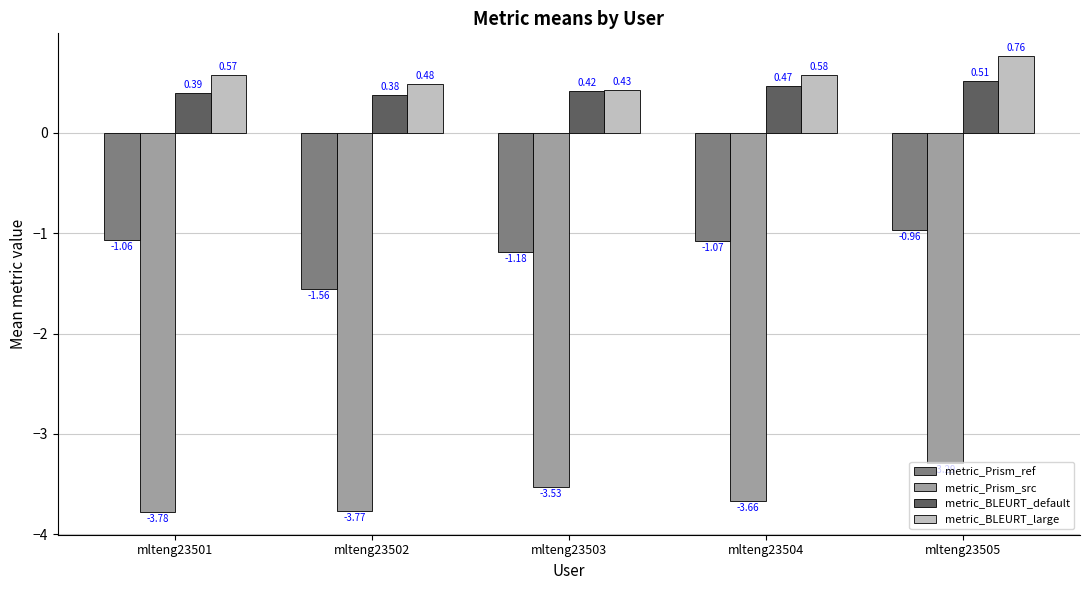

Which series has the largest range (max minus min)?

metric_Prism_ref